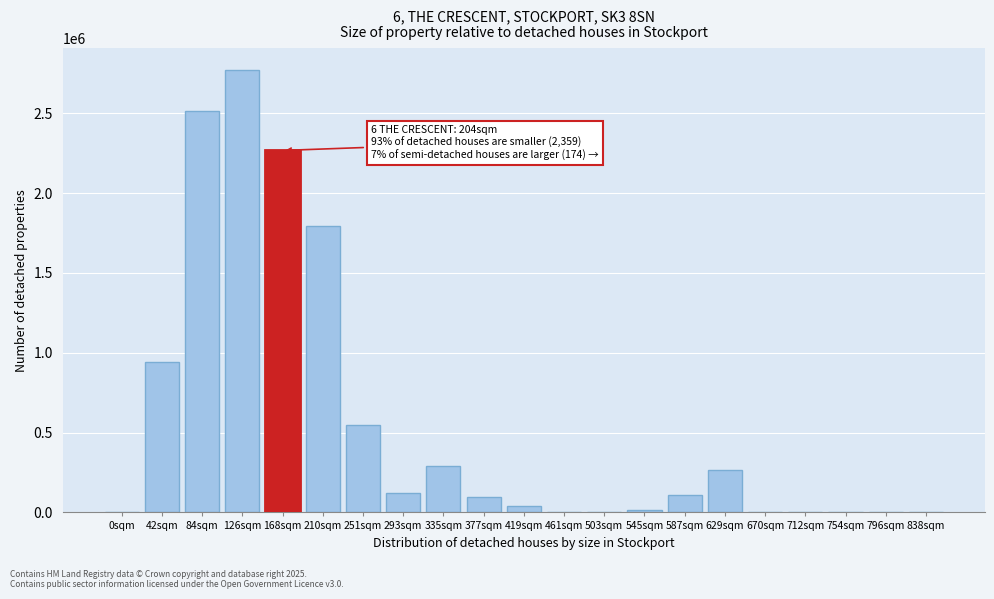

What is the change in value from 251sqm to 335sqm?

-260786